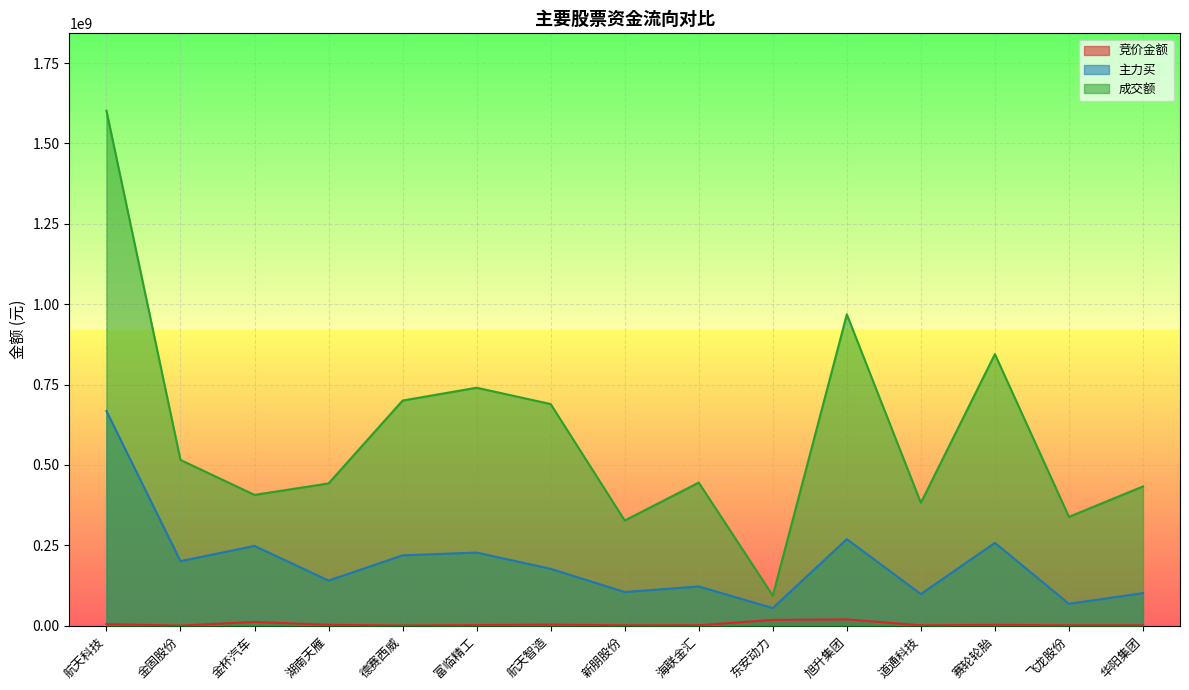

How many distinct data groups are displayed?

3